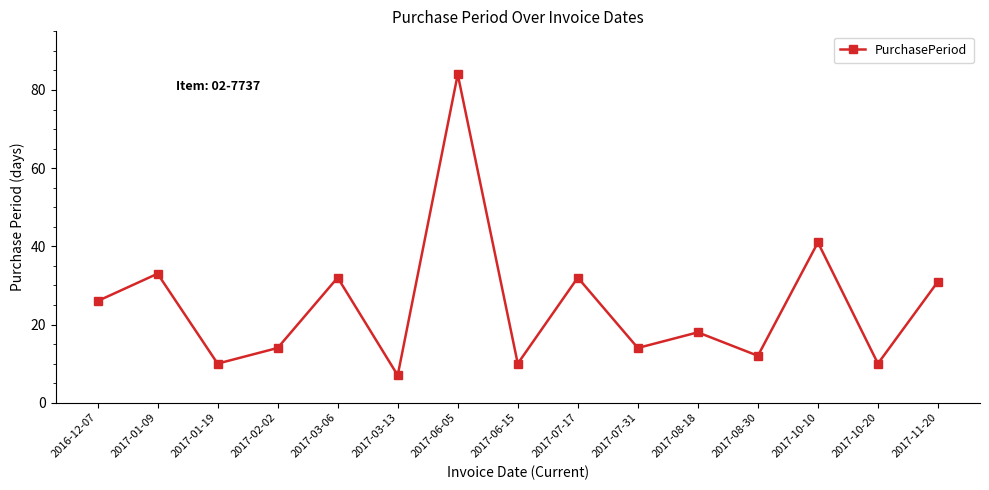

How many interior local valleys (lower than both neighbors) does the data have?

6